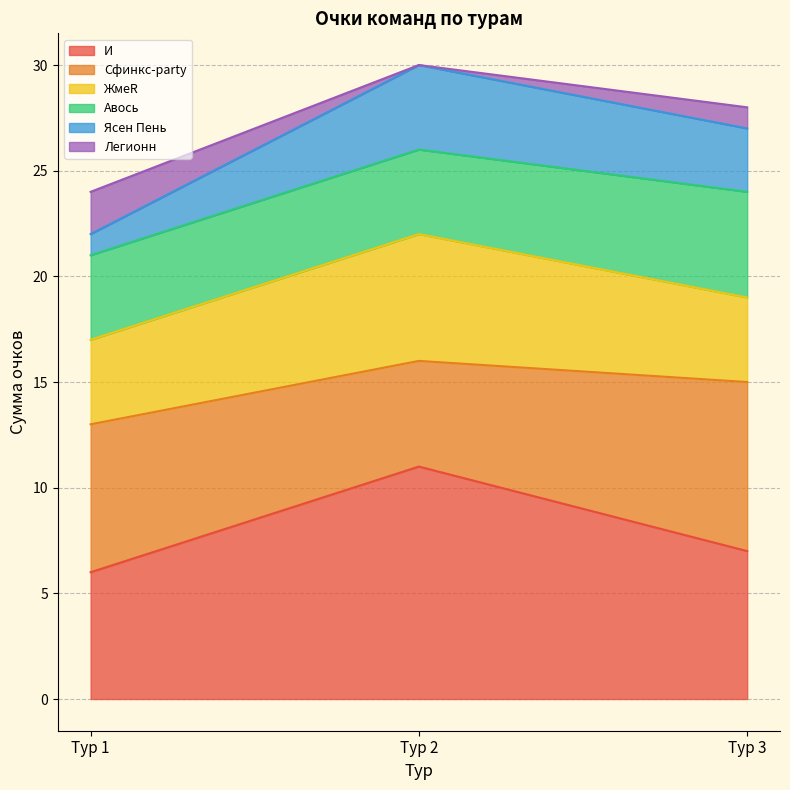

Reading left to right, what are the values for И?

6	11	7